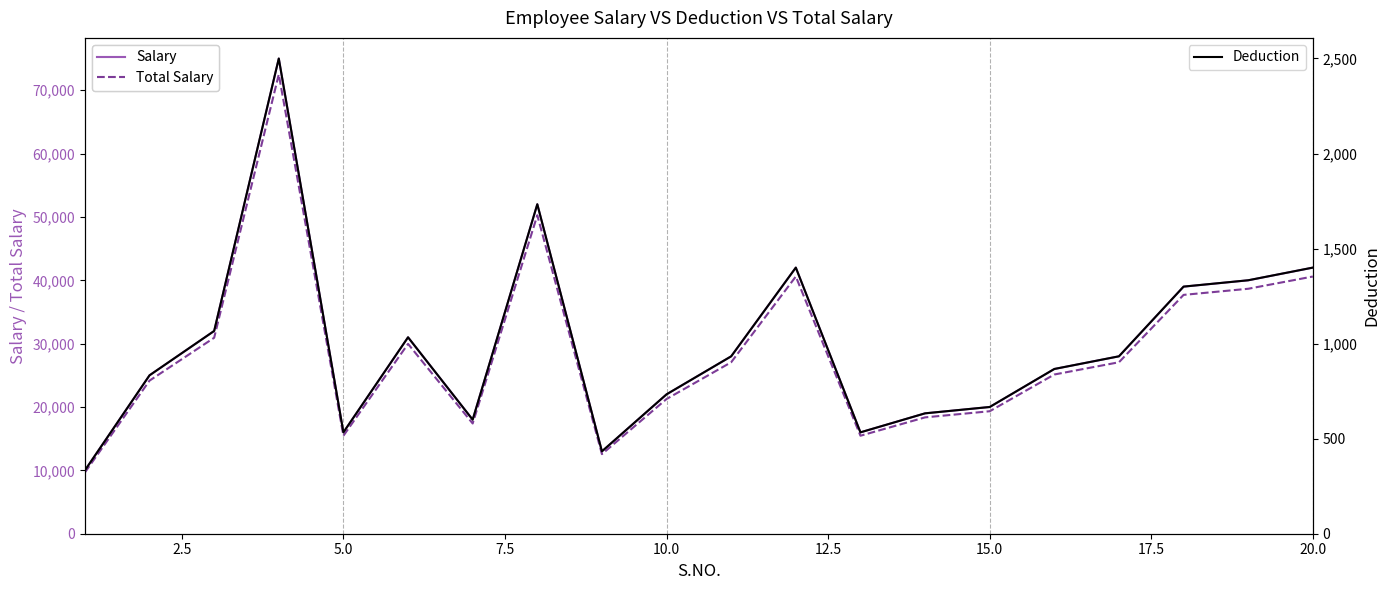

What is the spread (max minus min) of values at 12.5?

29966.7